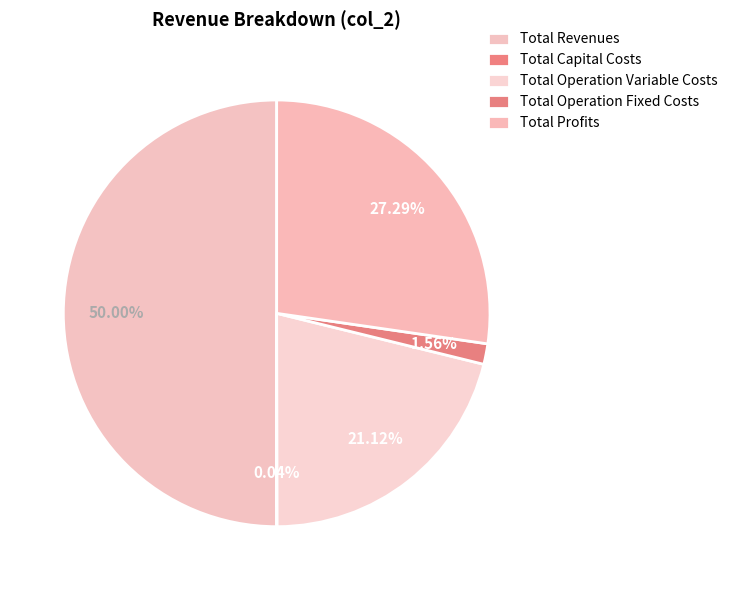

Which category has the smallest portion of the pie?

Total Capital Costs